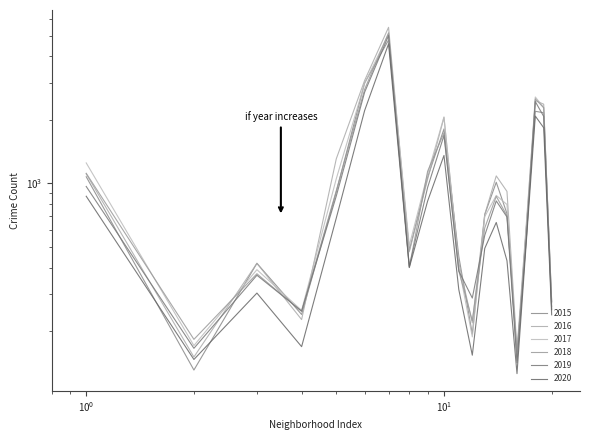

List the series in order of their peak value, highest first.

2016, 2018, 2017, 2019, 2015, 2020